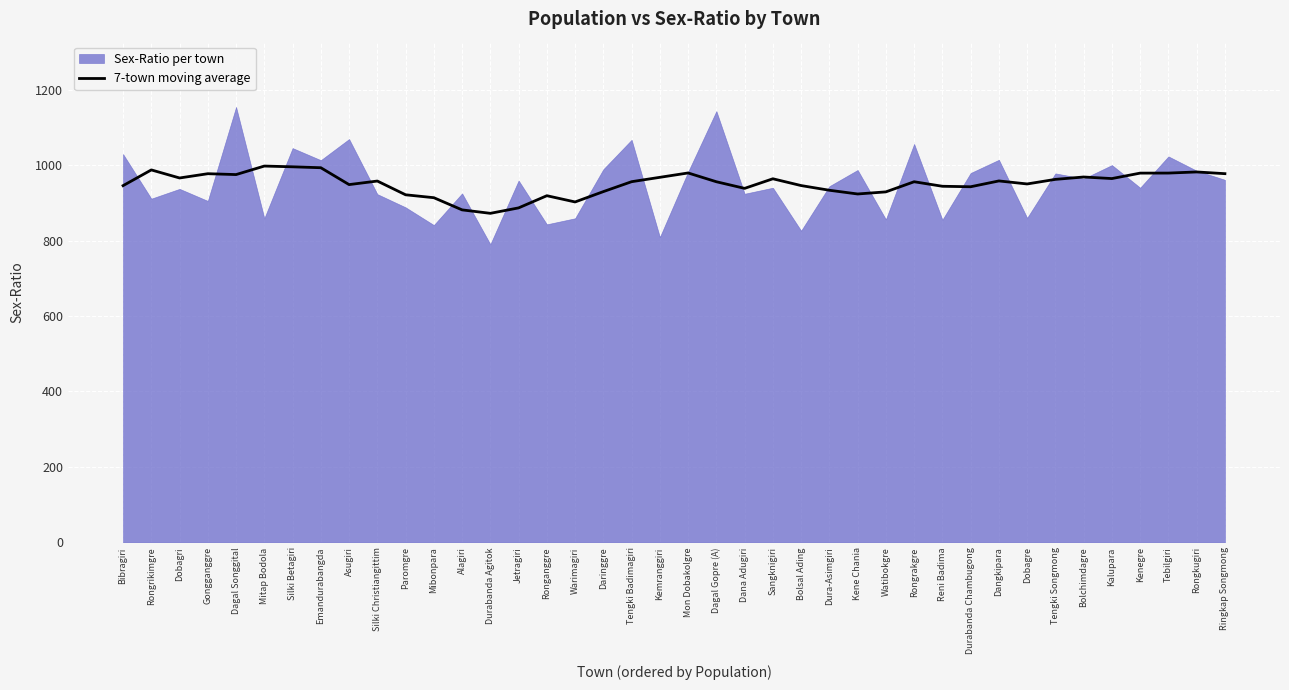

The 7-town moving average series shows 993.0 at Emandurabangda. True or false?

True